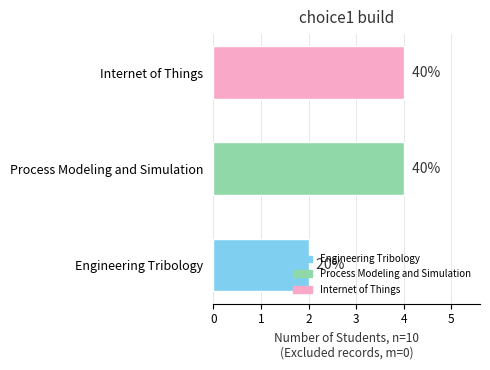

Does the chart contain any negative values?

No